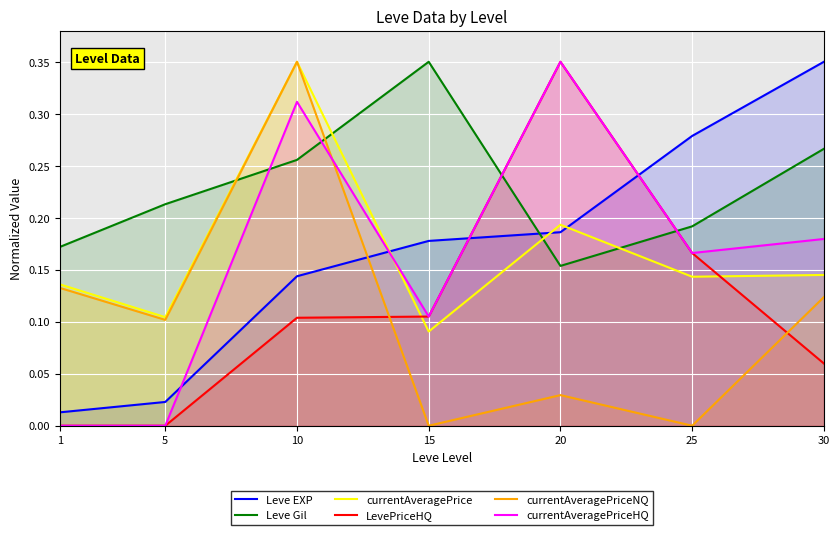

True or false: LevePriceHQ has a value of 0.2 at 25.

True